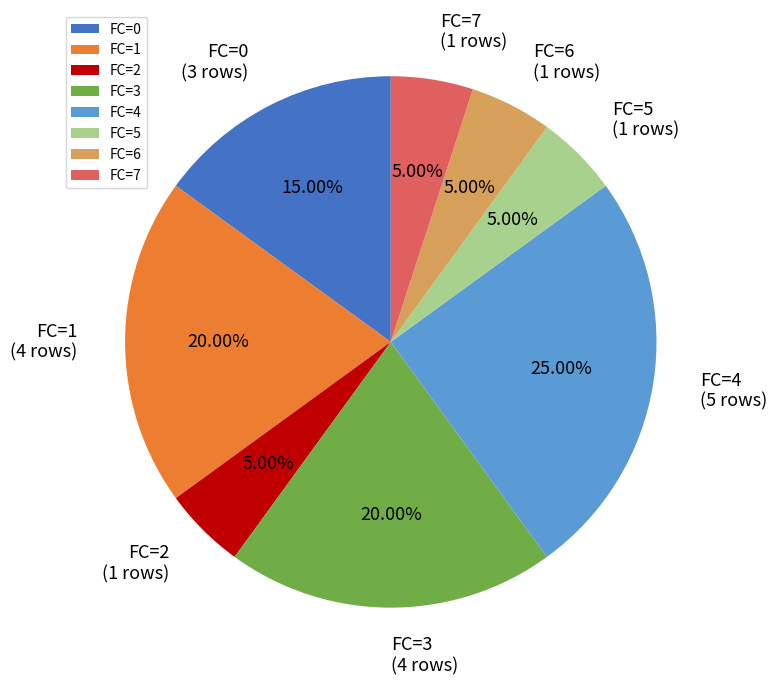

To the nearest percent, what is the difference between the largest and smallest slice percentages?

20%